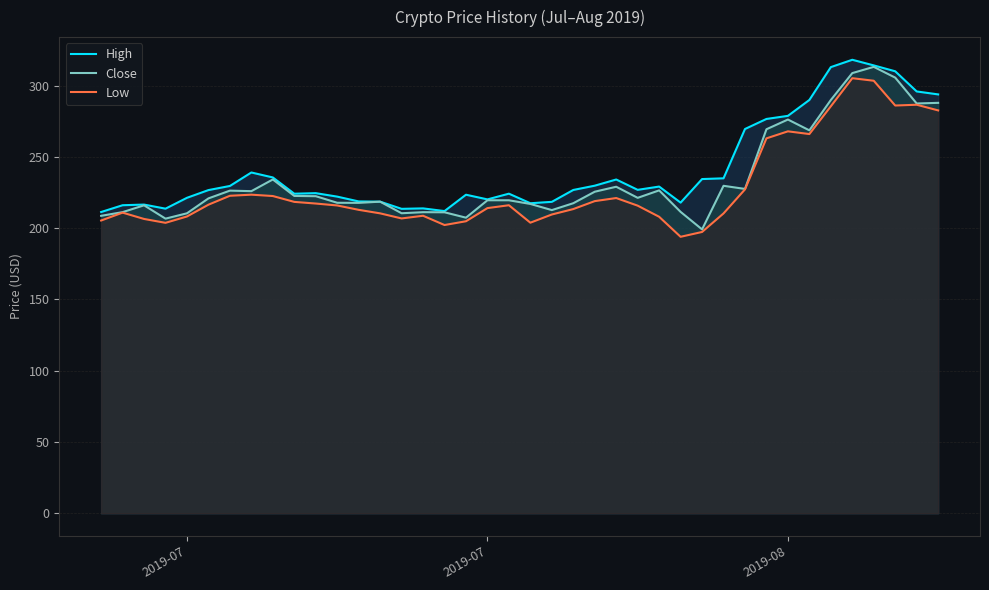

True or false: Low and High intersect in this chart.

False